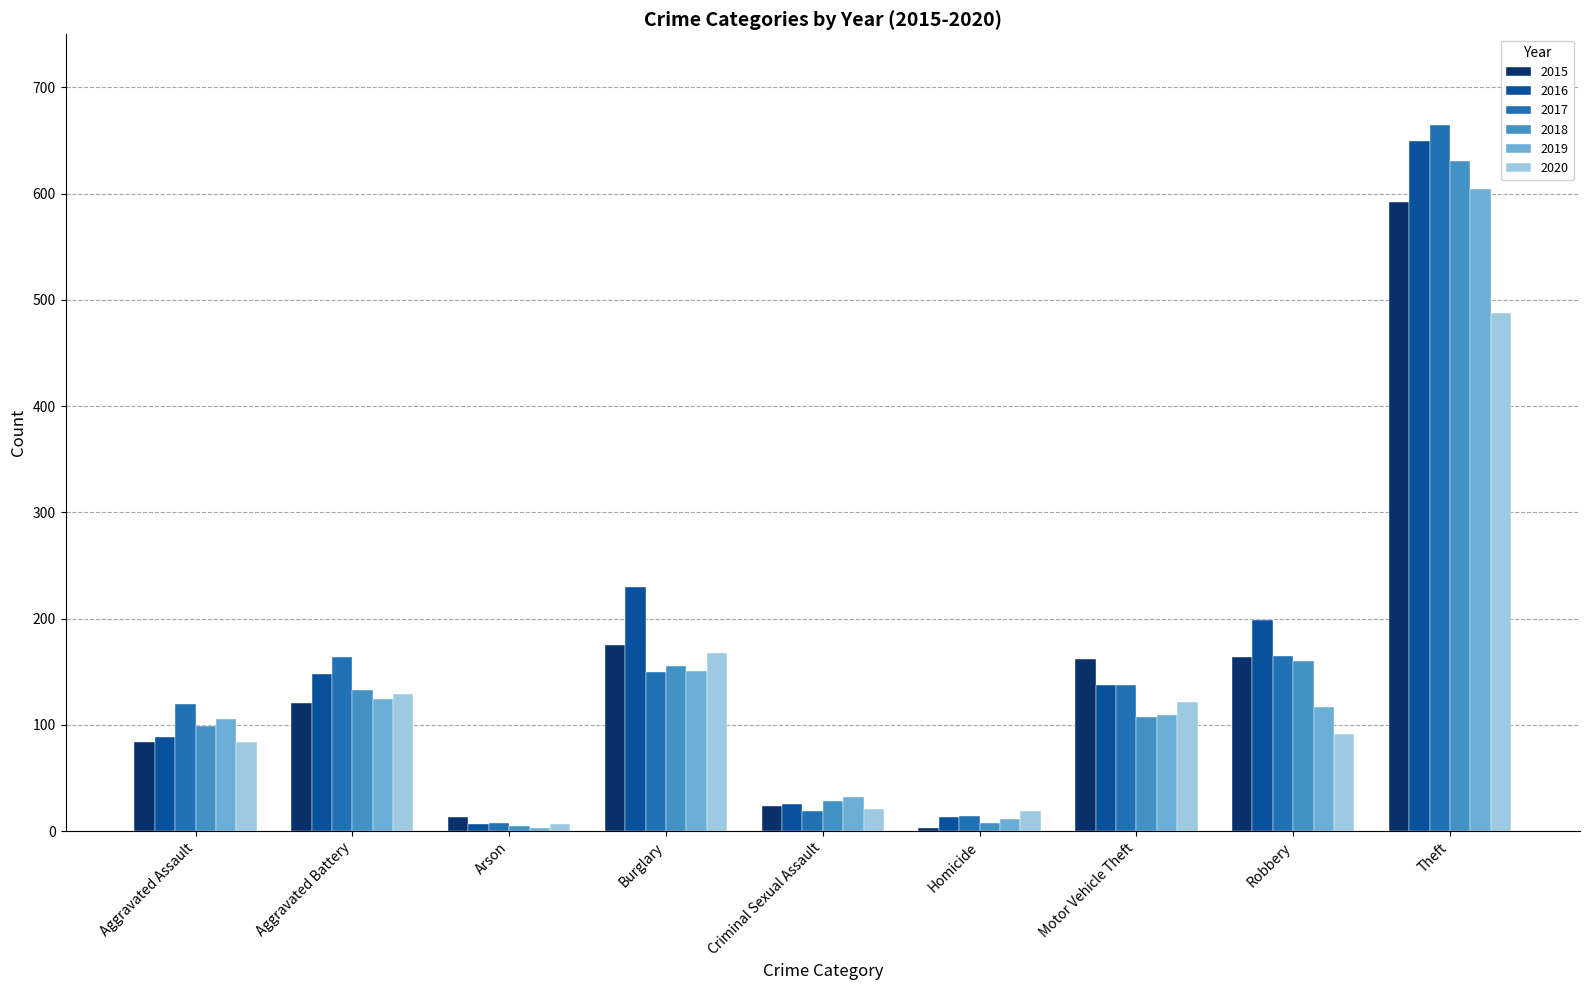

Which label corresponds to the largest value in the chart?

Theft